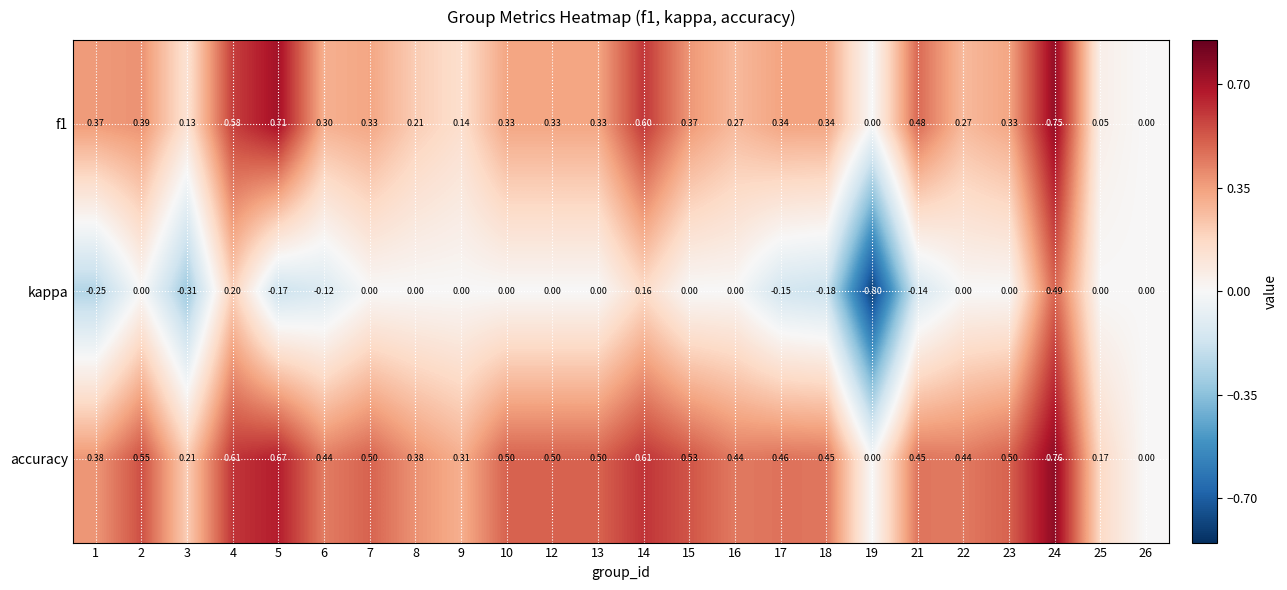

Which series has the largest range (max minus min)?

kappa